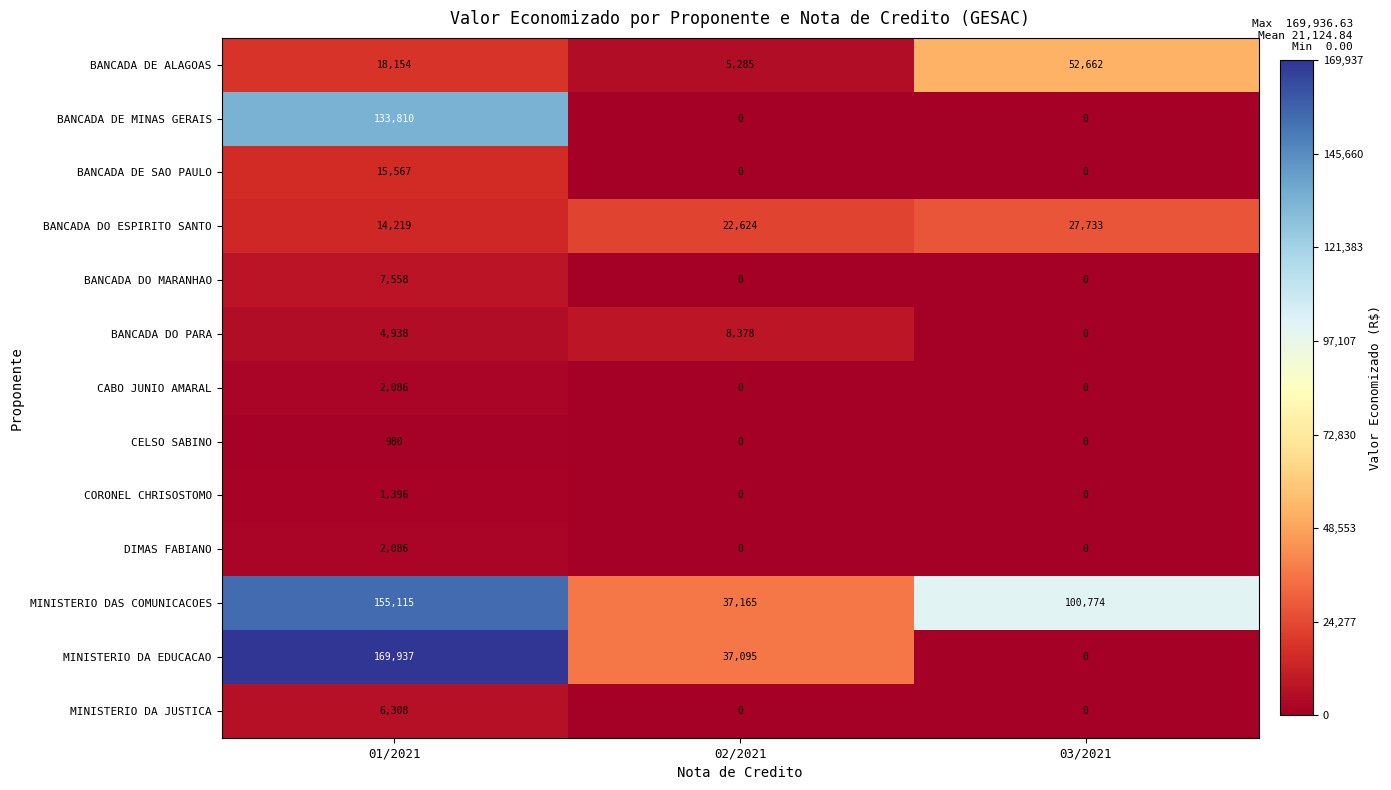

Where is MINISTERIO DAS COMUNICACOES nearest to the value 96140?

03/2021